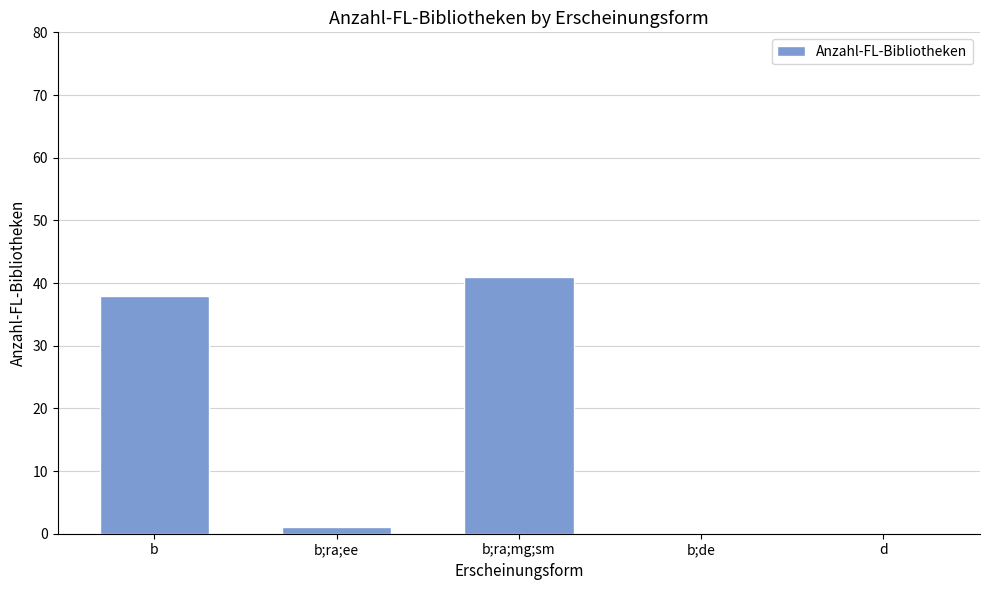

What is the sum of all values?

80